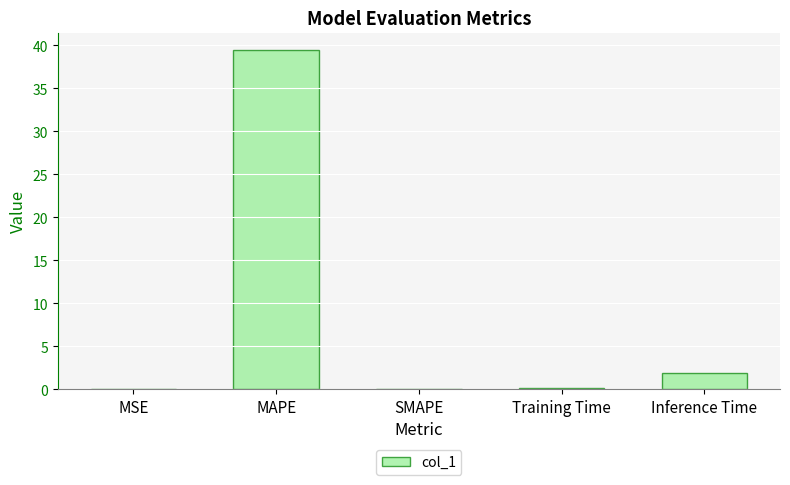

Which category has the highest value across all series?

MAPE